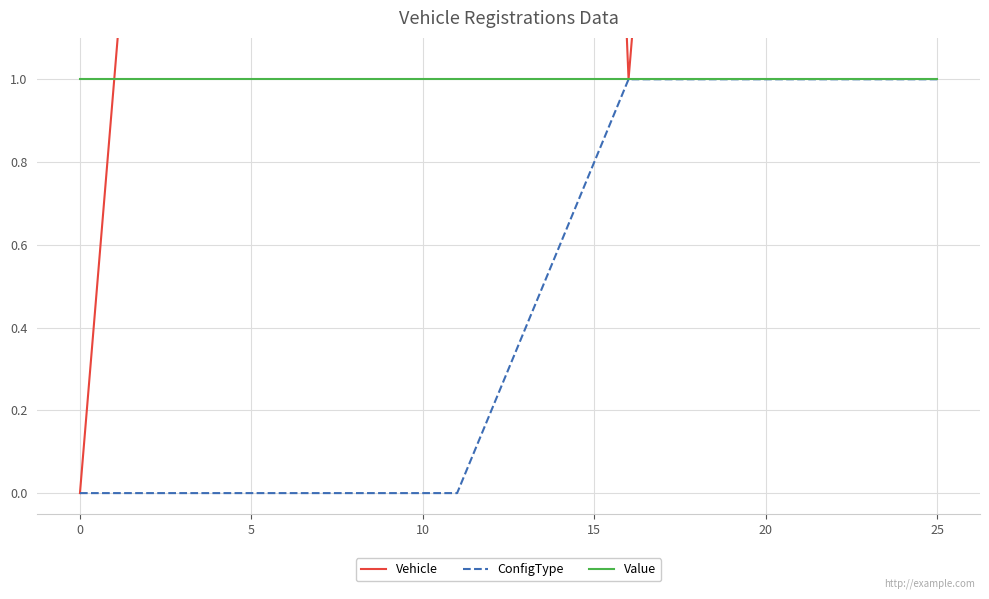

True or false: Value and Vehicle intersect in this chart.

True